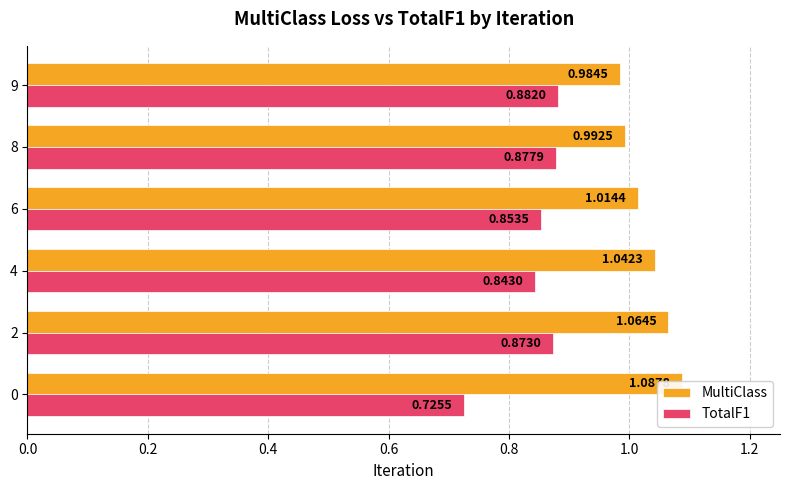

What is the maximum value for TotalF1?

0.9